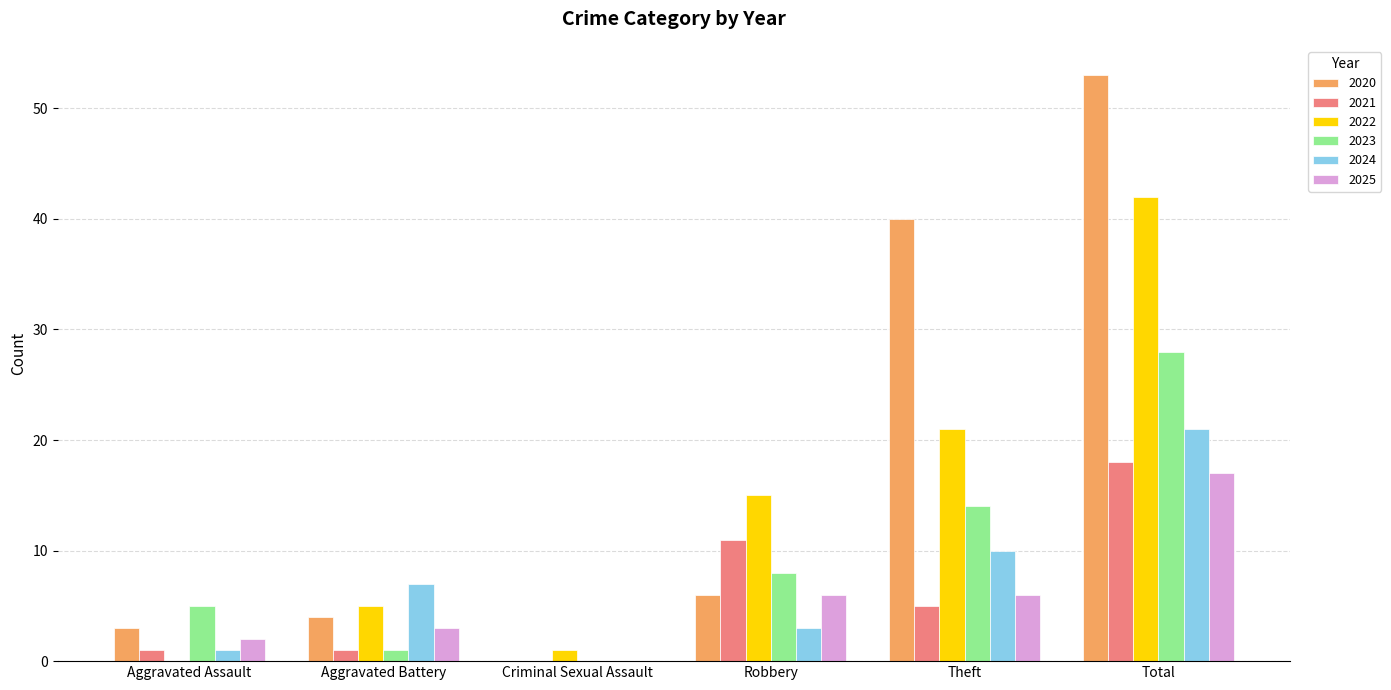

Which series changed the most between Robbery and Theft?

2020